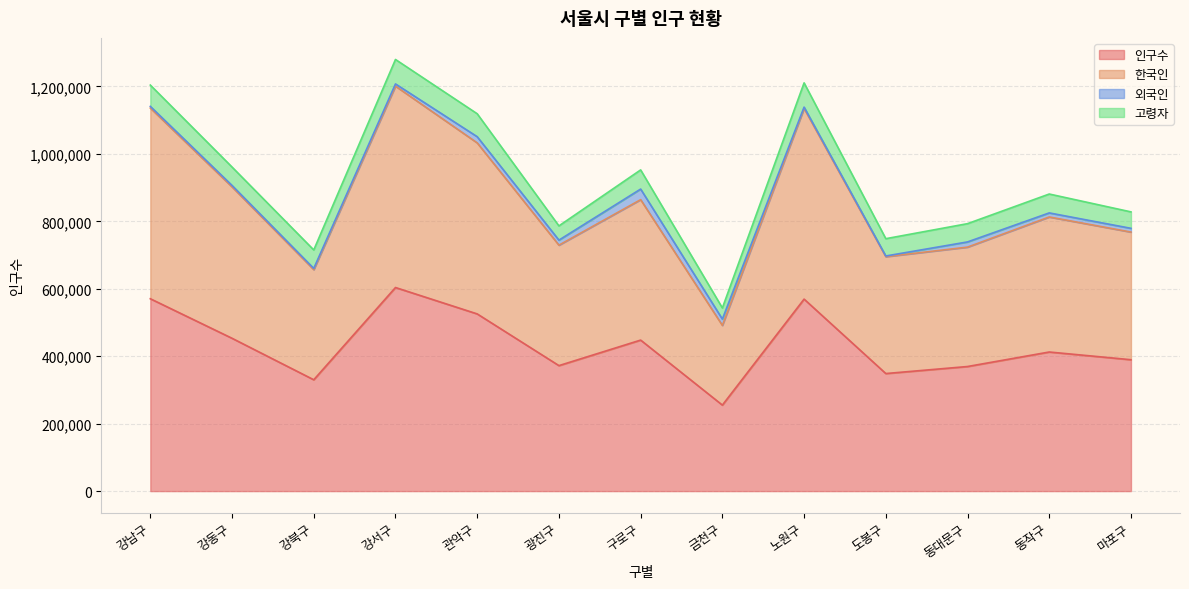

True or false: 인구수 has a value of 964751 at 노원구.

False